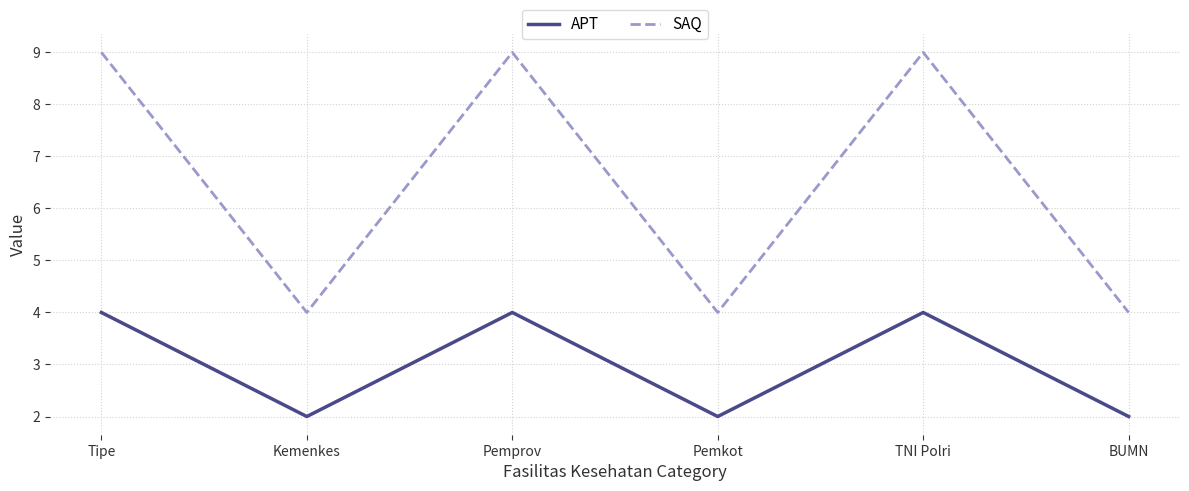

What is the total value across all series at Kemenkes?

6